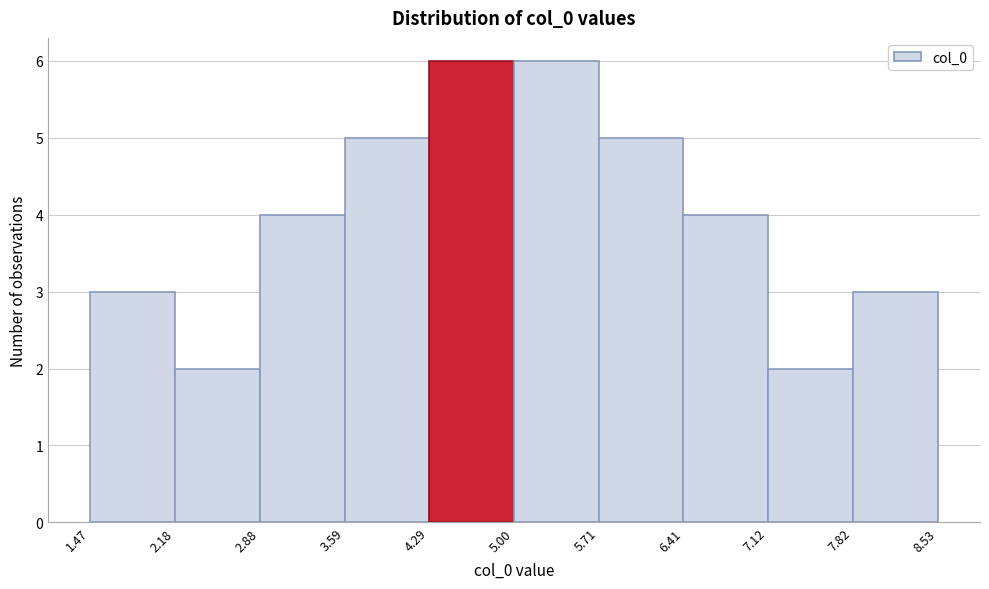

How tall is the bar that spans 7.82 to 8.53 on the x-axis? The values are not printed on the chart, so give them approximately, as read against the axis.

3